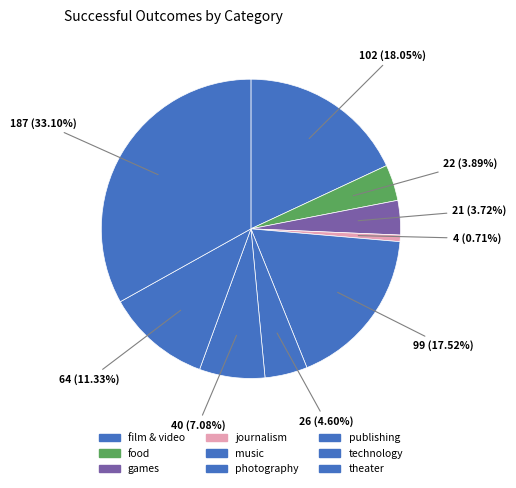

Count the number of slices in the pie.

9